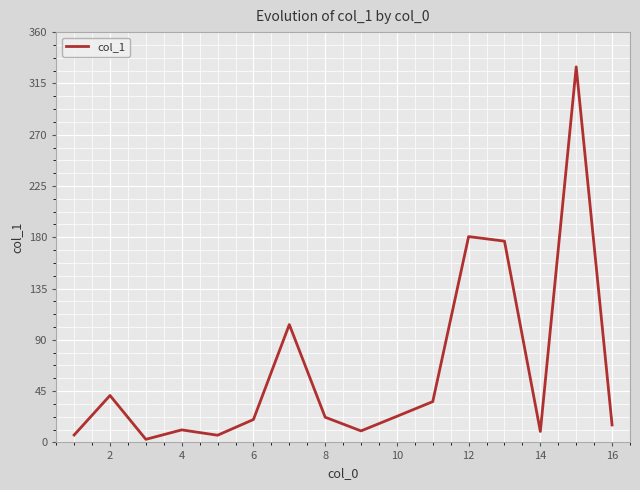

What is the difference between the maximum and minimum values?

326.8